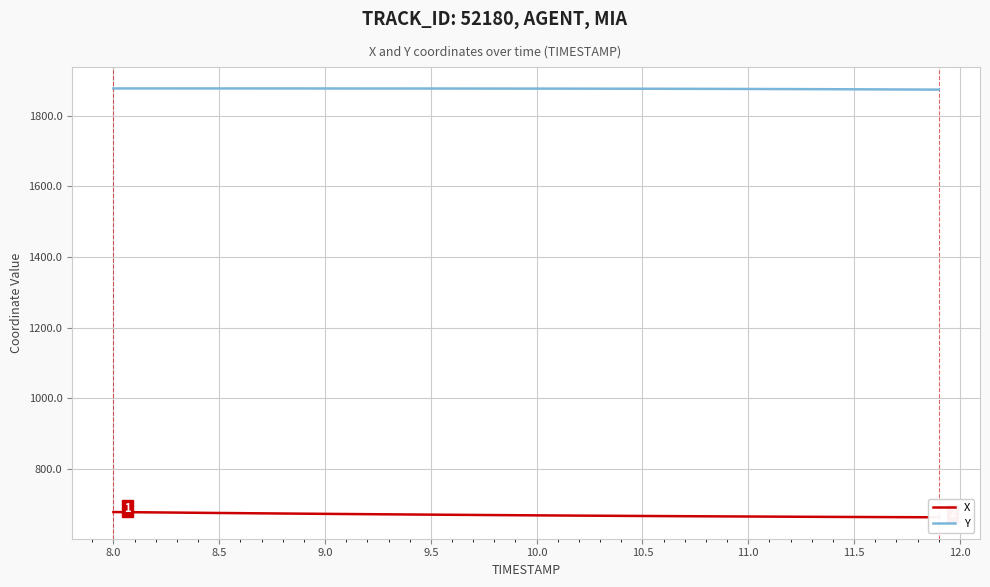

What is the maximum value for Y?

1876.7